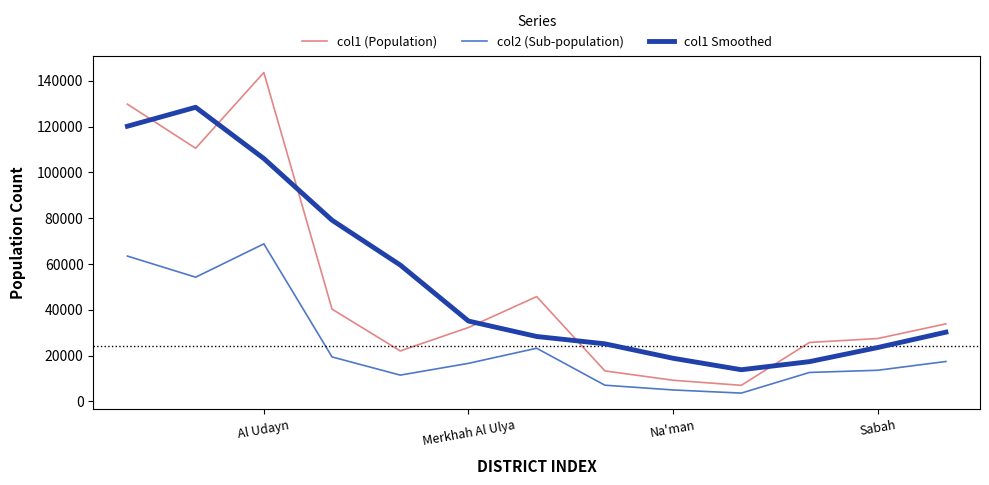

At how many categories does at least one series exceed 89580?

3